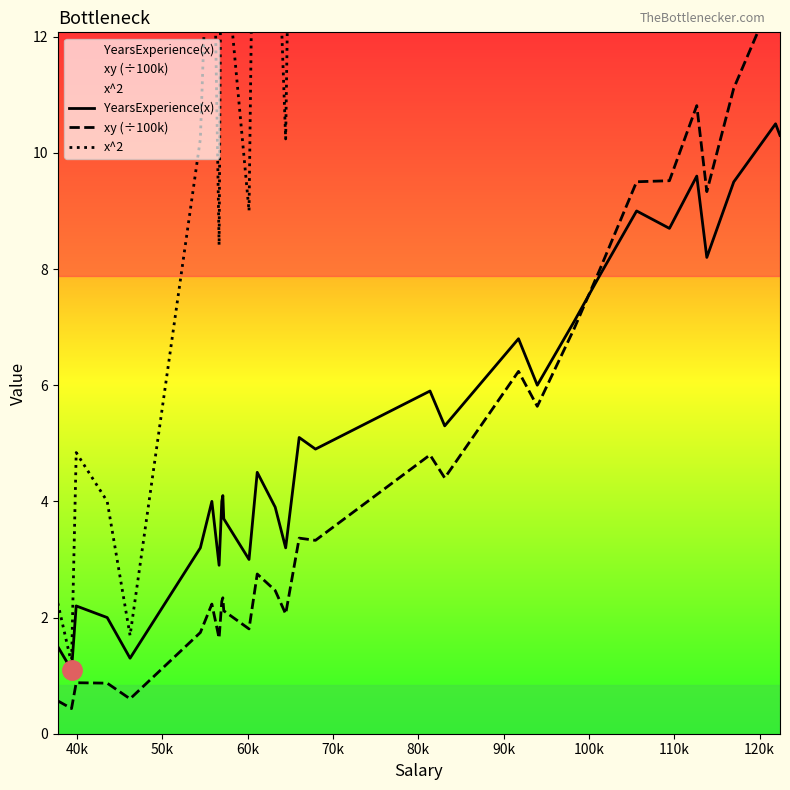

What is the maximum value for YearsExperience(x)?

10.5